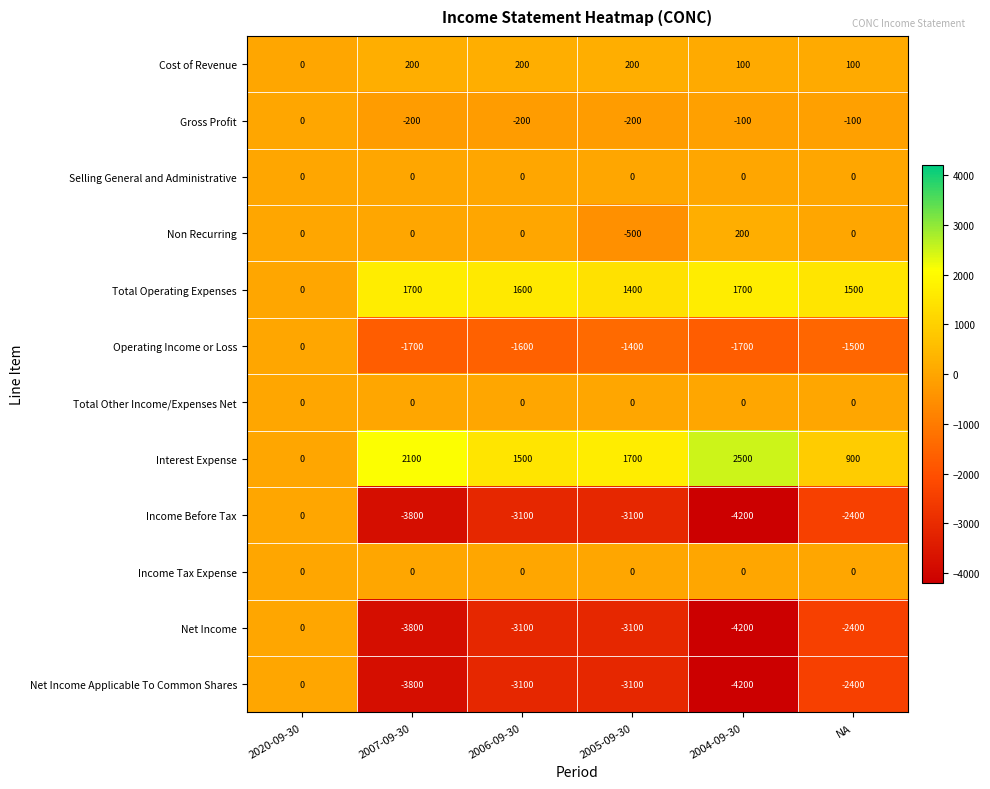

What is the average value of the Cost of Revenue series?

133